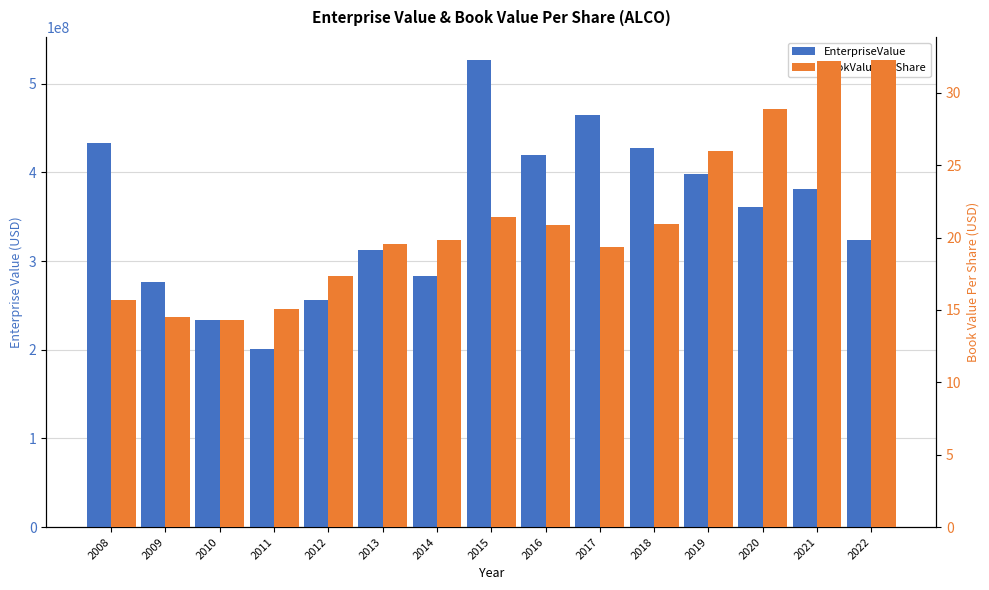

Which category has the lowest value across all series?

2010